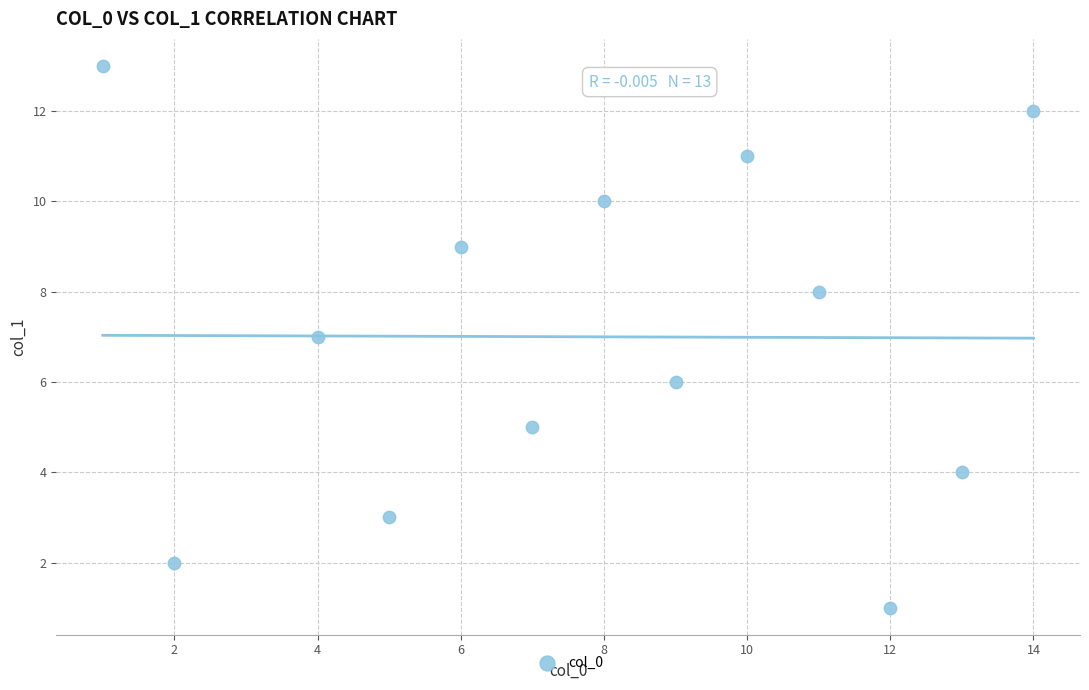

What is the range of X values (max minus min)?

13